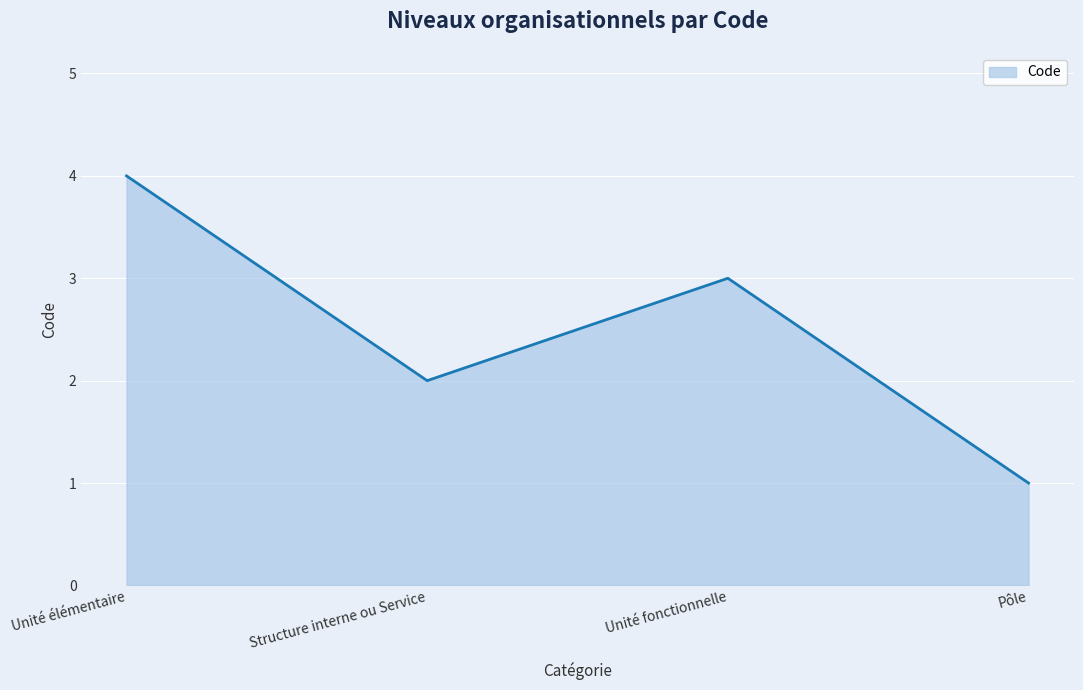

Which category has the lowest value across all series?

Pôle